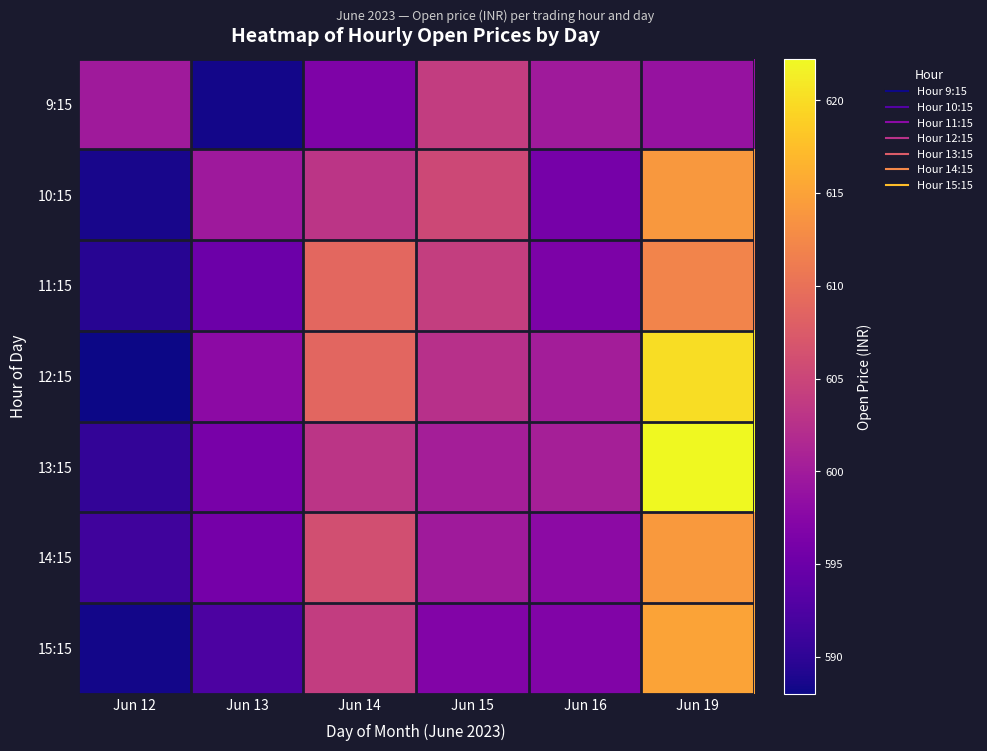

Which category has the lowest value across all series?

Jun 12